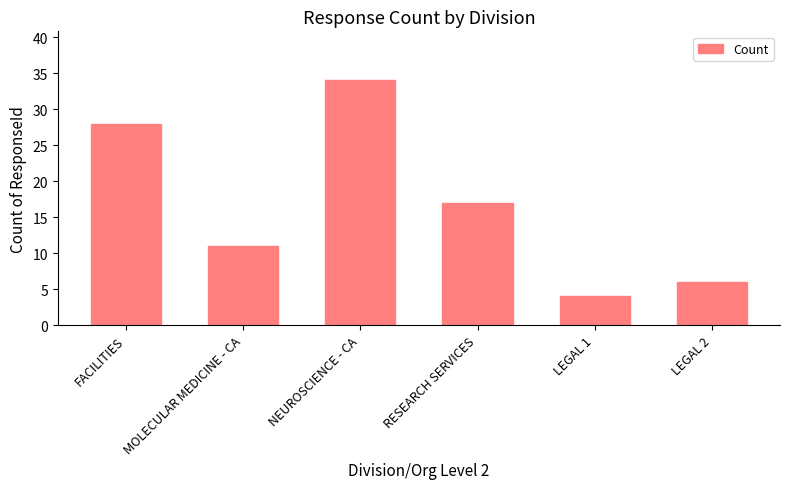

List the labels in order of value, smallest first.

LEGAL 1, LEGAL 2, MOLECULAR MEDICINE - CA, RESEARCH SERVICES, FACILITIES, NEUROSCIENCE - CA